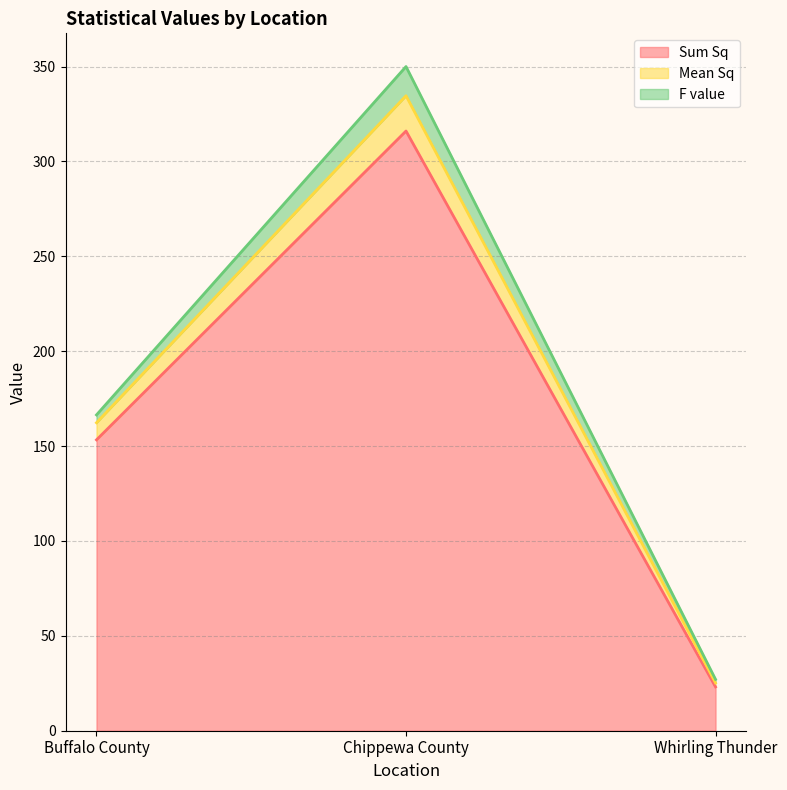

Where is Sum Sq nearest to the value 169?

Buffalo County